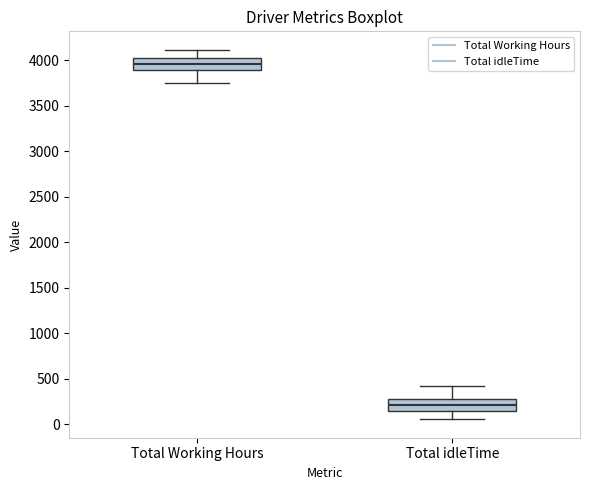

Reading left to right, read every box against the y-axis: the position of its median line, the range the box covers, and the ends of its whiskers. The values are not printed on the chart, so give them approximately, as read against the axis.

Total Working Hours: median 3950, box 3900 to 4000, whiskers 3750 to 4100
Total idleTime: median 200, box 150 to 300, whiskers 50 to 400